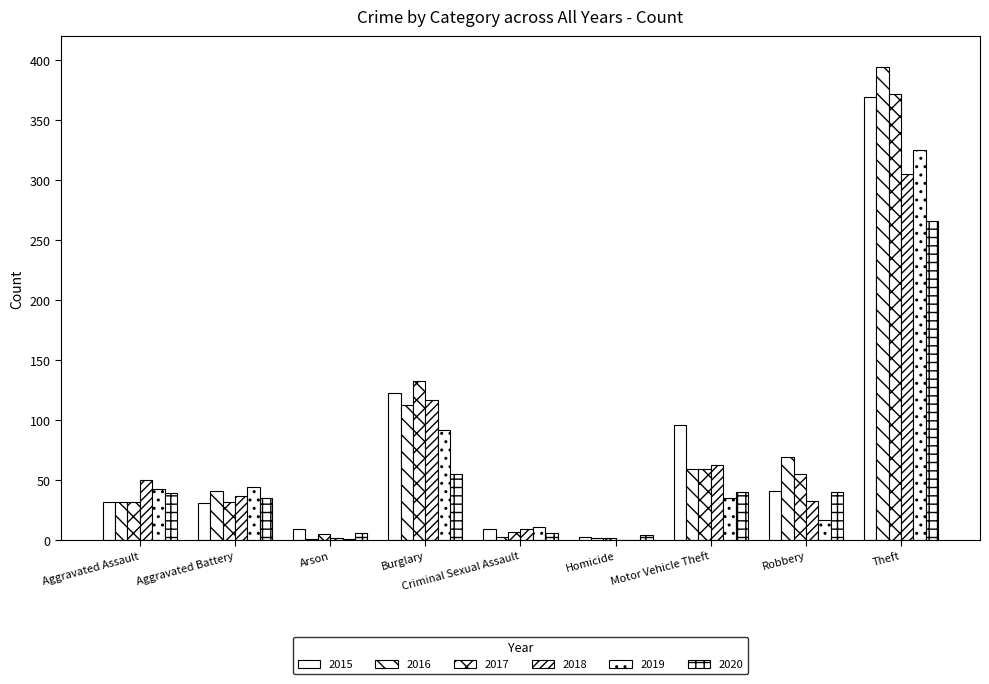

Which series has the largest total across all categories?

2016